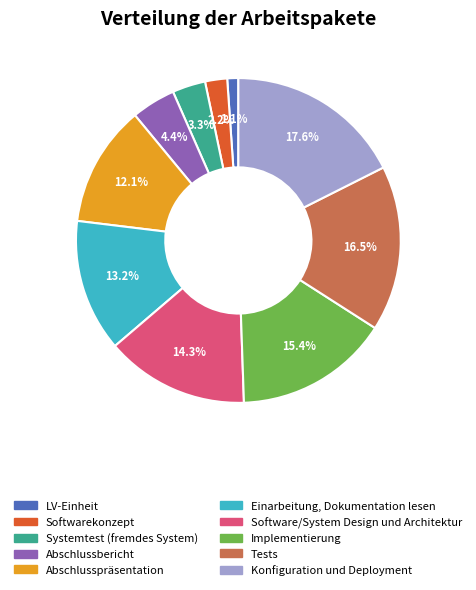

The Softwarekonzept slice represents 12% of the pie. True or false?

False